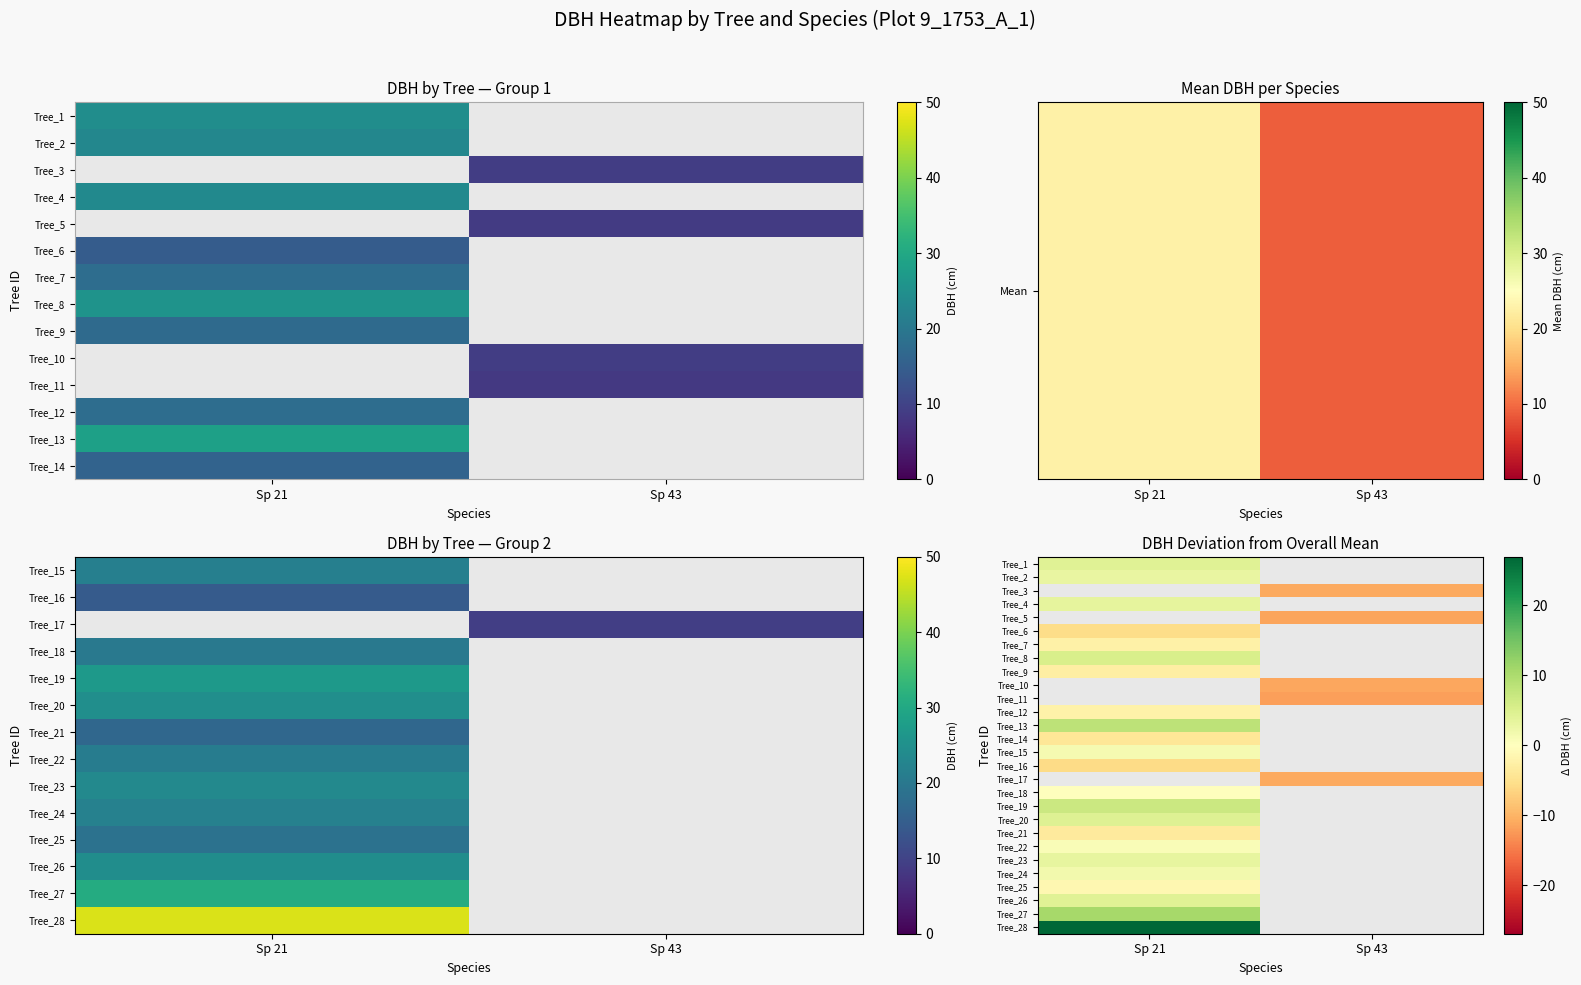

The value of Tree_7 at Sp 21 is -2.4. True or false?

True